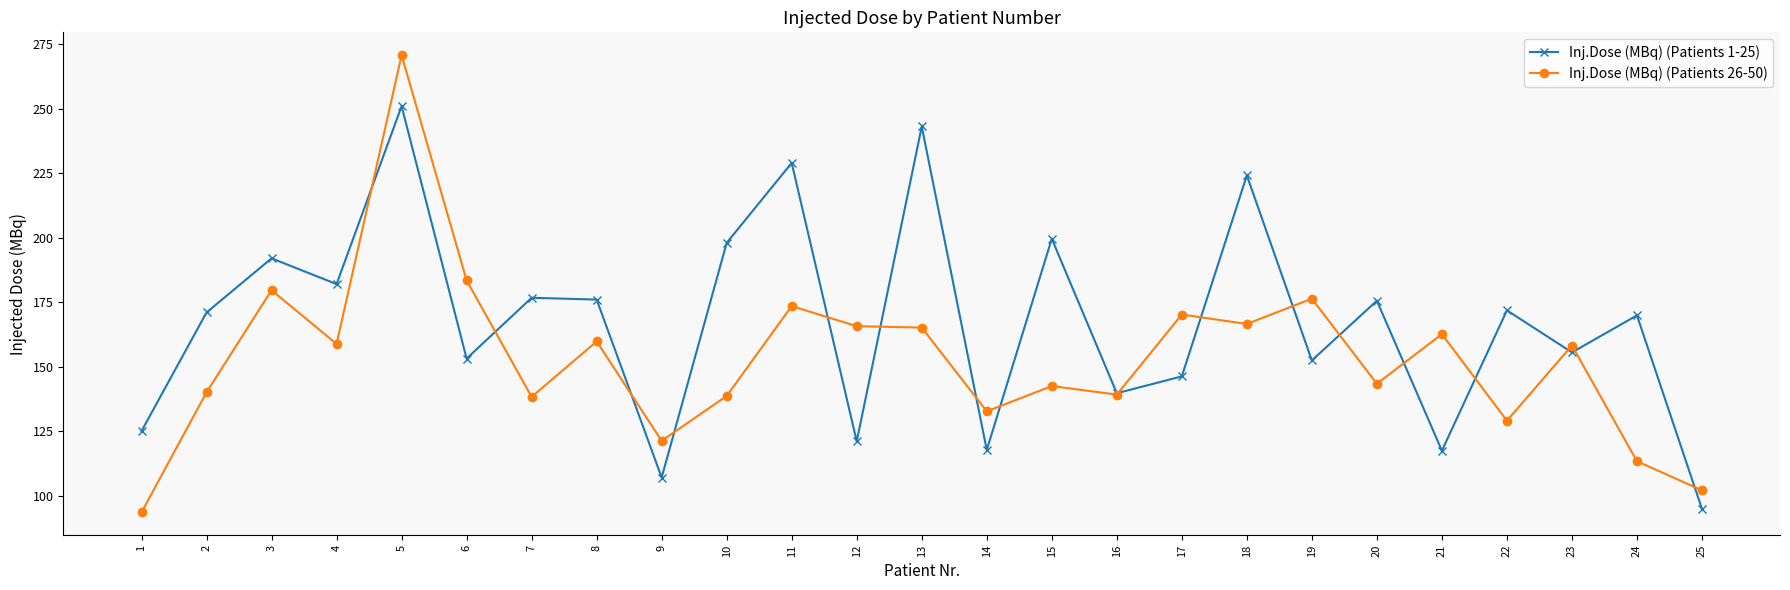

True or false: Inj.Dose (MBq) (Patients 1-25) has a value of 303.1 at 10.

False